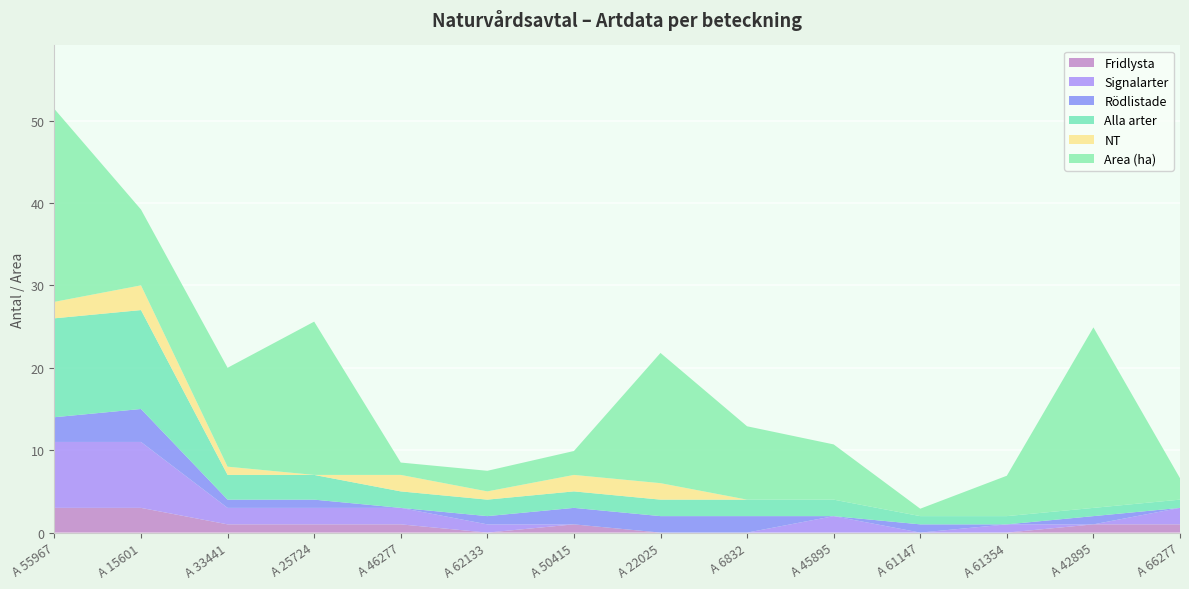

Reading left to right, extract all data points from this chart.

Fridlysta: 3.0	3.0	1.0	1.0	1.0	0.0	1.0	0.0	0.0	0.0	0.0	0.0	1.0	1.0
Signalarter: 8.0	8.0	2.0	2.0	2.0	1.0	0.0	0.0	0.0	2.0	0.0	1.0	0.0	2.0
Rödlistade: 3.0	4.0	1.0	1.0	0.0	1.0	2.0	2.0	2.0	0.0	1.0	0.0	1.0	0.0
Alla arter: 12.0	12.0	3.0	3.0	2.0	2.0	2.0	2.0	2.0	2.0	1.0	1.0	1.0	1.0
NT: 2.0	3.0	1.0	0.0	2.0	1.0	2.0	2.0	0.0	0.0	0.0	0.0	0.0	0.0
Area (ha): 23.4	9.2	12.0	18.6	1.5	2.5	2.9	15.8	8.9	6.7	0.9	4.9	21.9	2.6